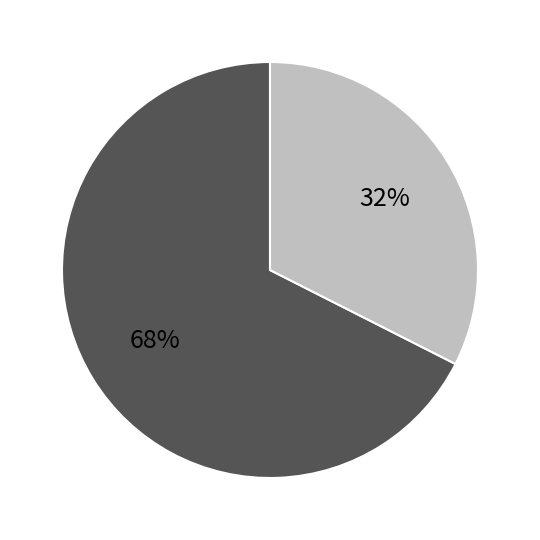

To the nearest percent, what is the average slice percentage?

50%